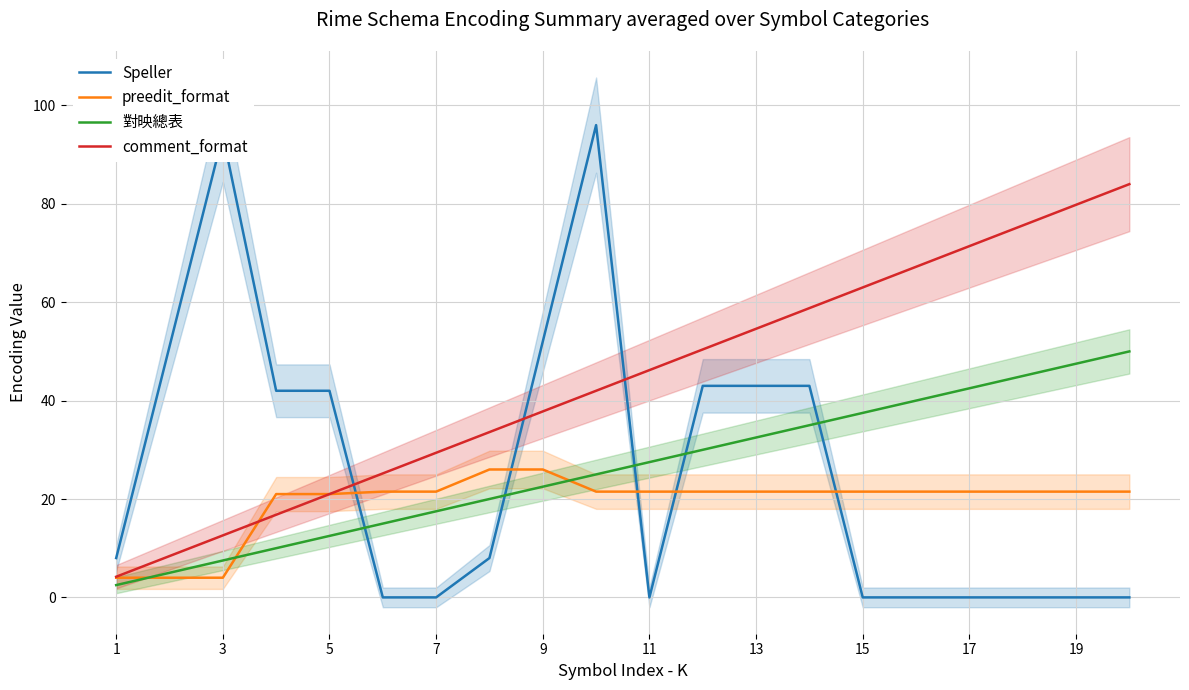

True or false: 對映總表 and Speller intersect in this chart.

True